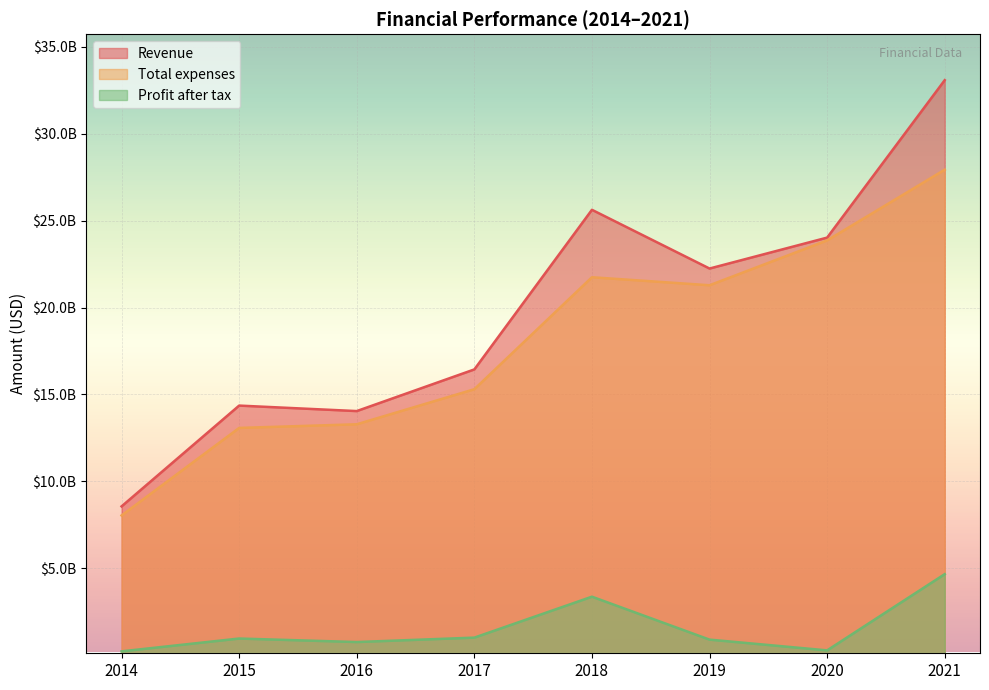

What is the difference between the maximum and minimum values in the Total expenses series?

19891064000